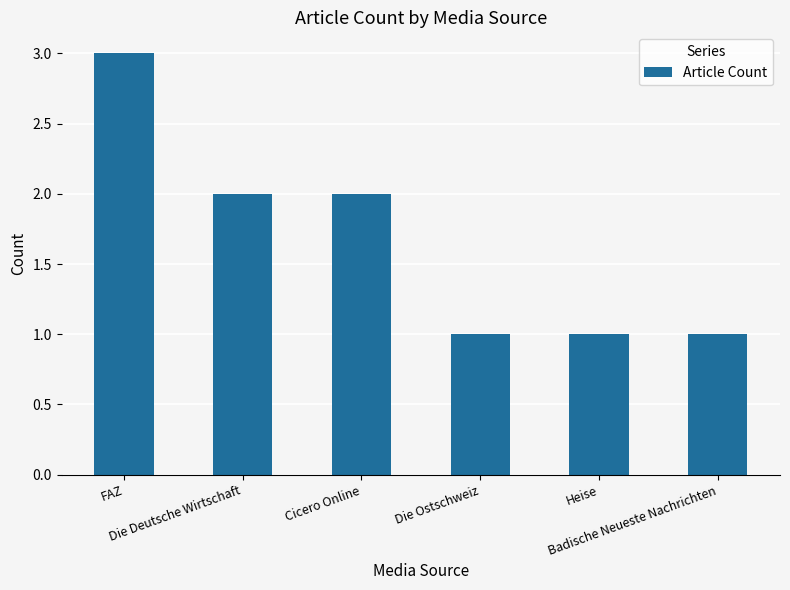

At which category does the chart reach its peak across all series?

FAZ